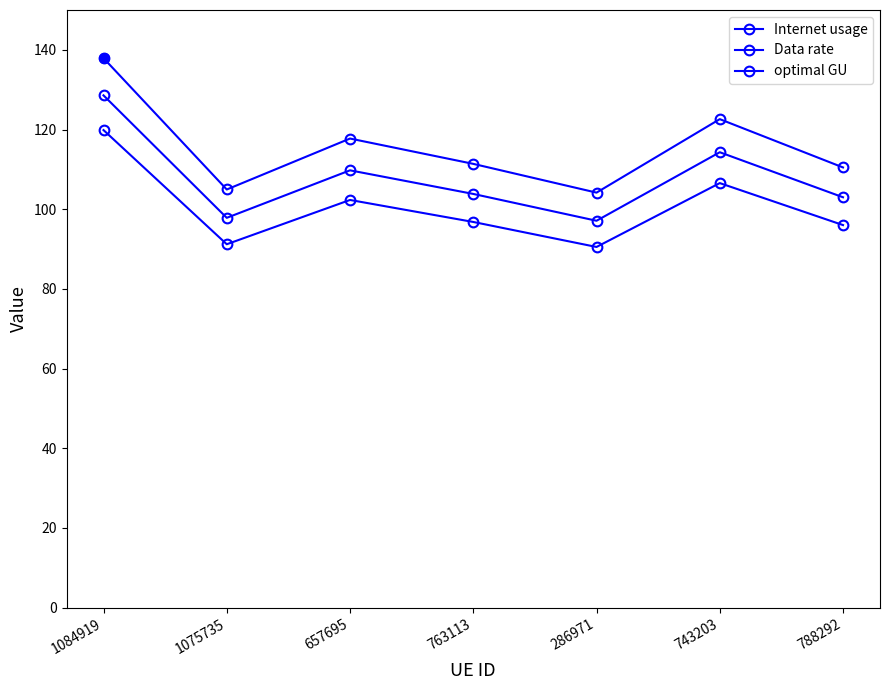

Reading left to right, extract all data points from this chart.

Internet usage: 137.9	104.9	117.7	111.4	104.2	122.6	110.5
Data rate: 119.9	91.2	102.3	96.8	90.5	106.5	96.0
optimal GU: 128.6	97.8	109.8	103.8	97.1	114.3	103.0